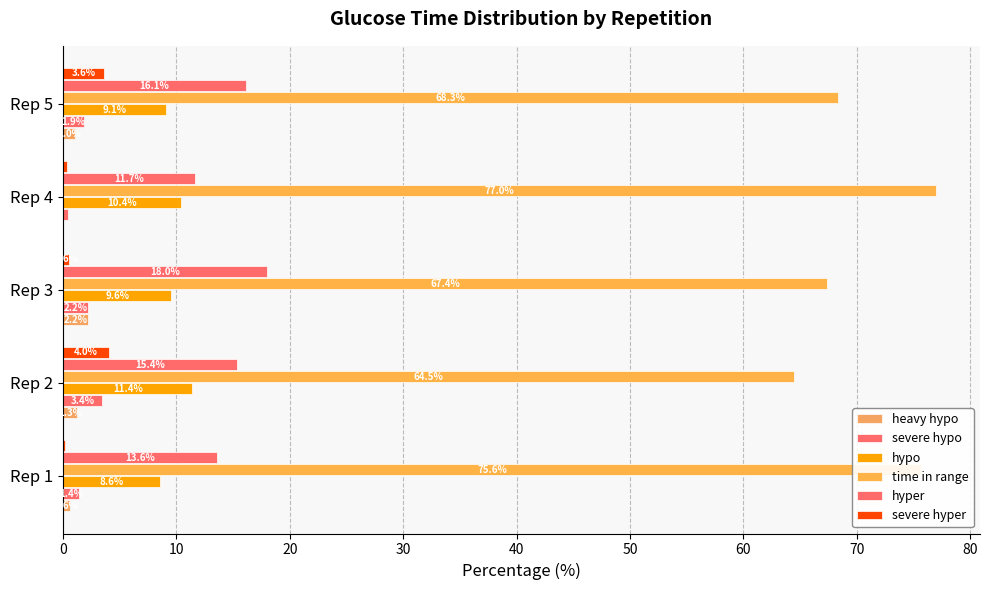

How many categories are shown in the chart?

5